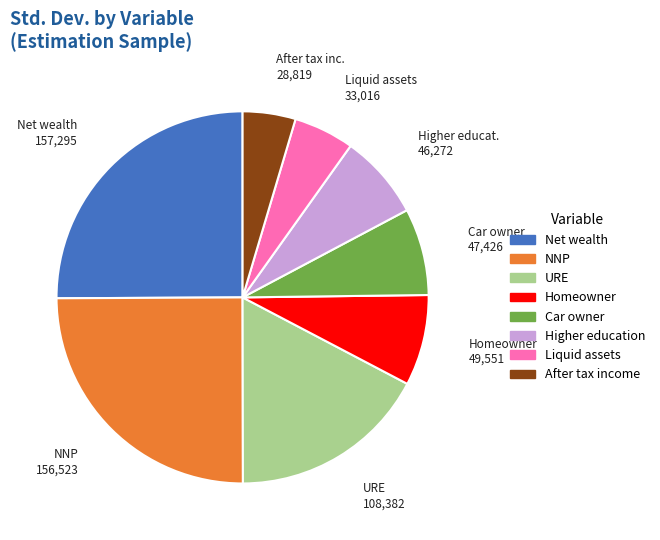

Does any single category account for the majority?

No